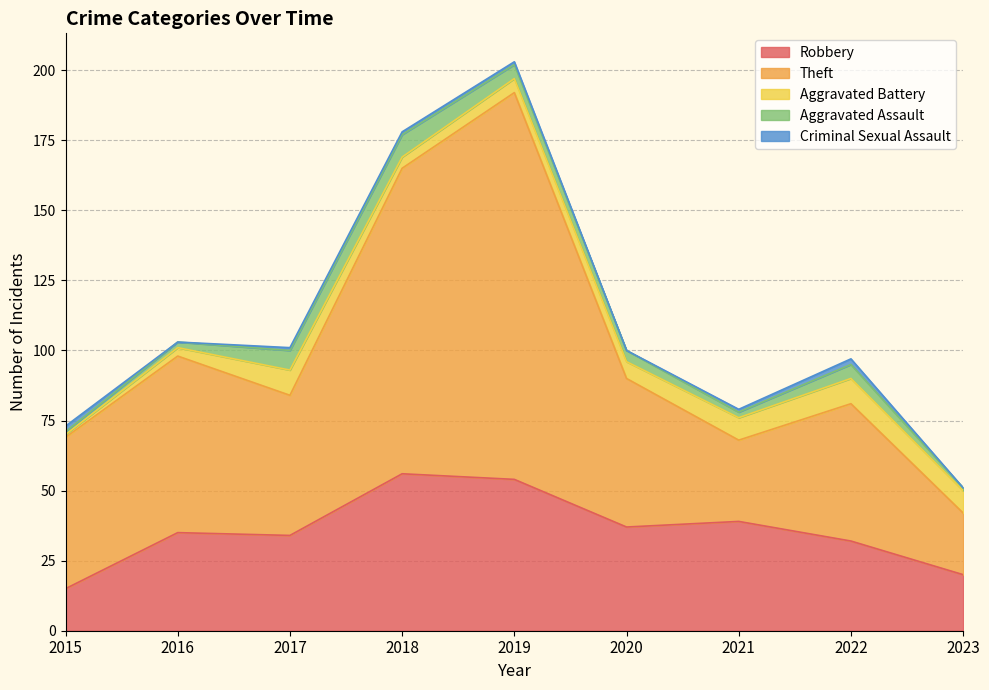

How many values in the Aggravated Battery series are below 6?

4